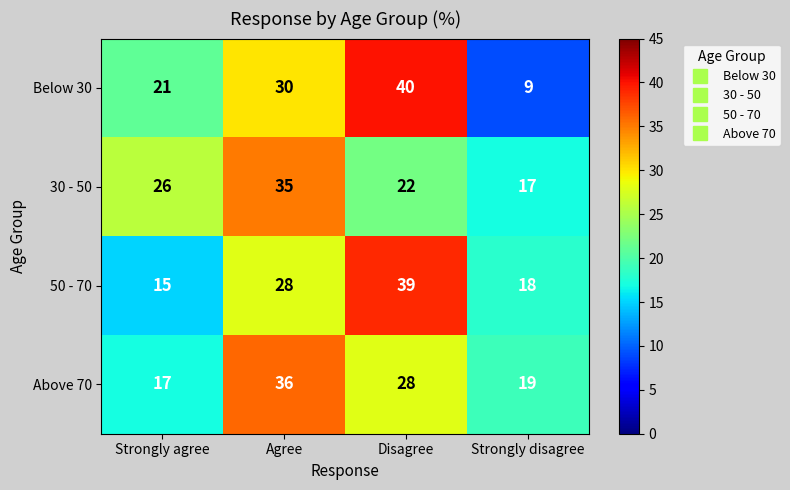

Which series changed the most between Strongly agree and Agree?

Above 70